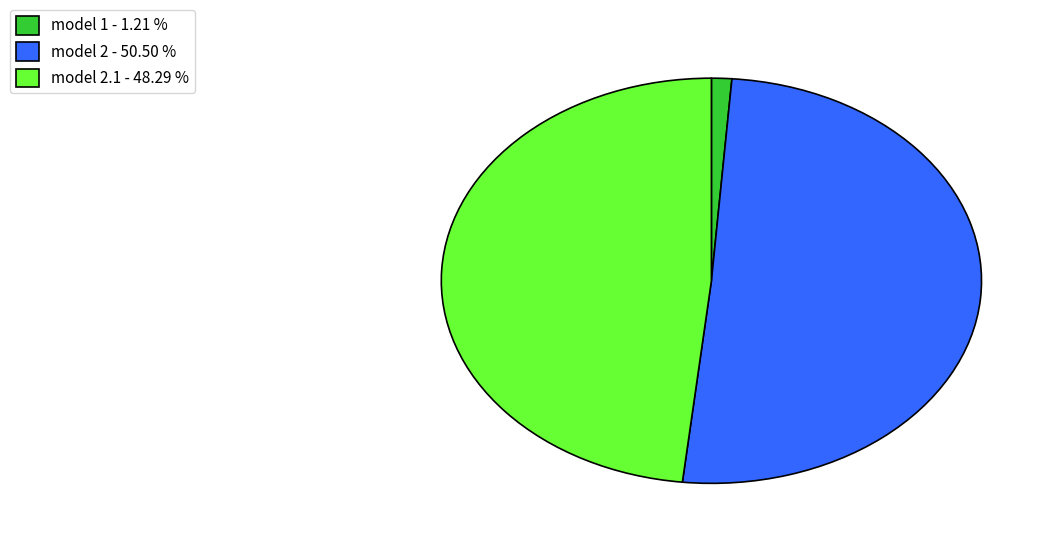

Count the number of slices in the pie.

3